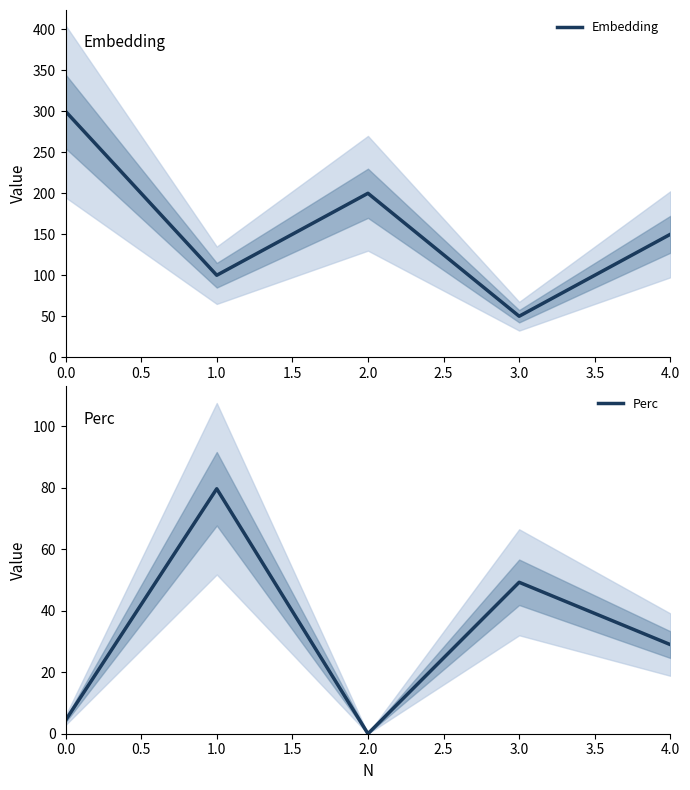

At how many categories does at least one series exceed 120?

3